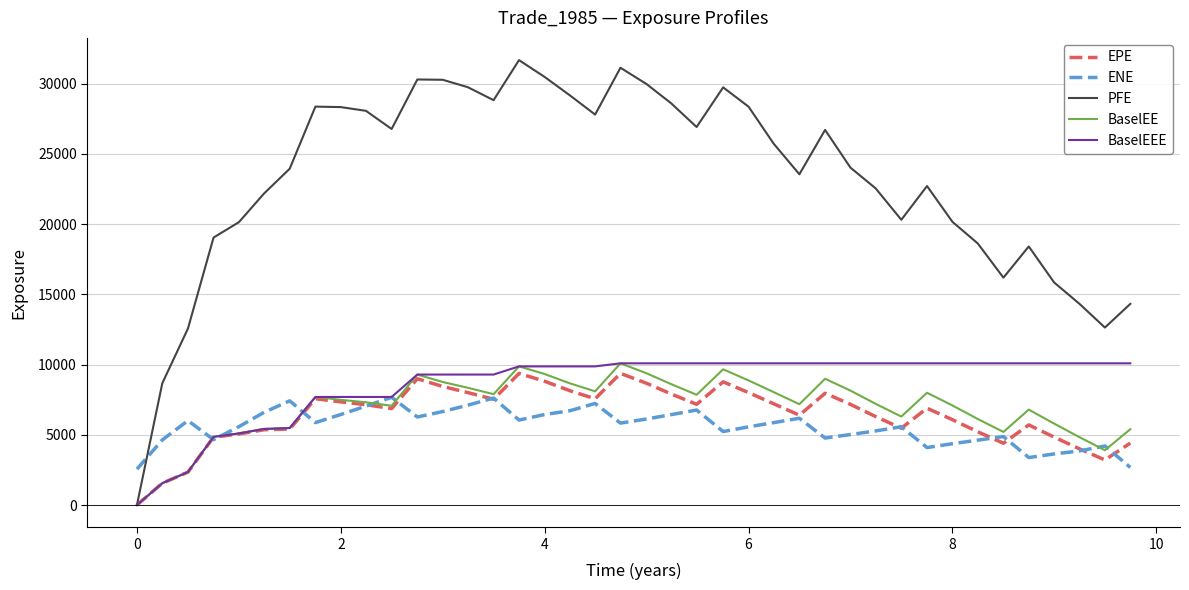

Which series has the largest total across all categories?

PFE